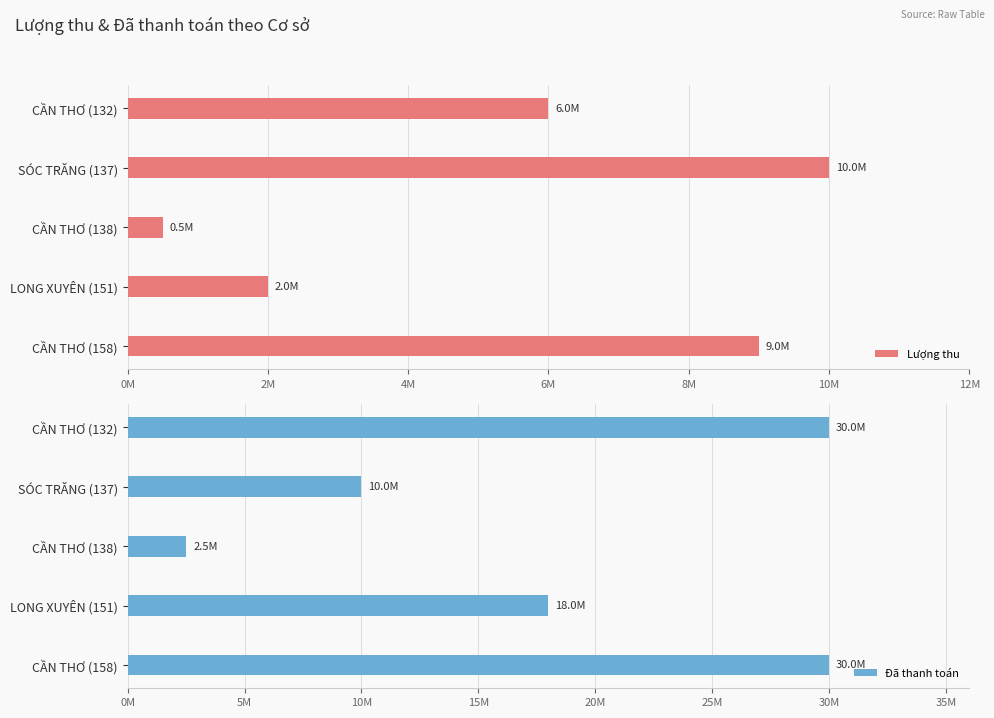

Is the value of Lượng thu at SÓC TRĂNG (137) greater than the value of Đã thanh toán at CẦN THƠ (158)?

No